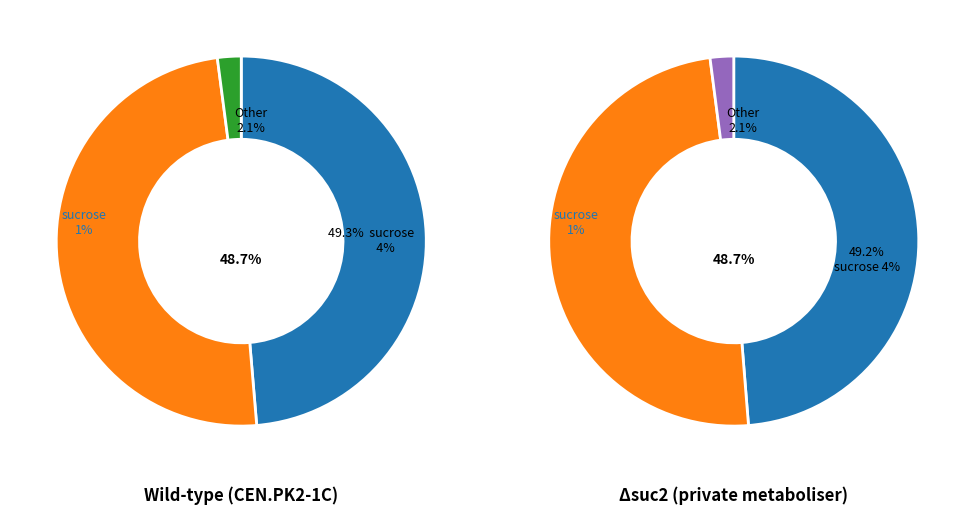

What is the largest slice in the pie chart?

CEN.PK2-1C
sucrose 1%